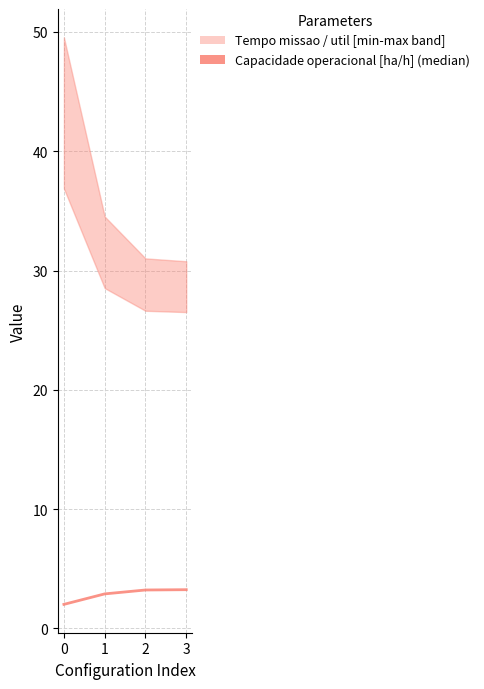

What is the average value?

2.8